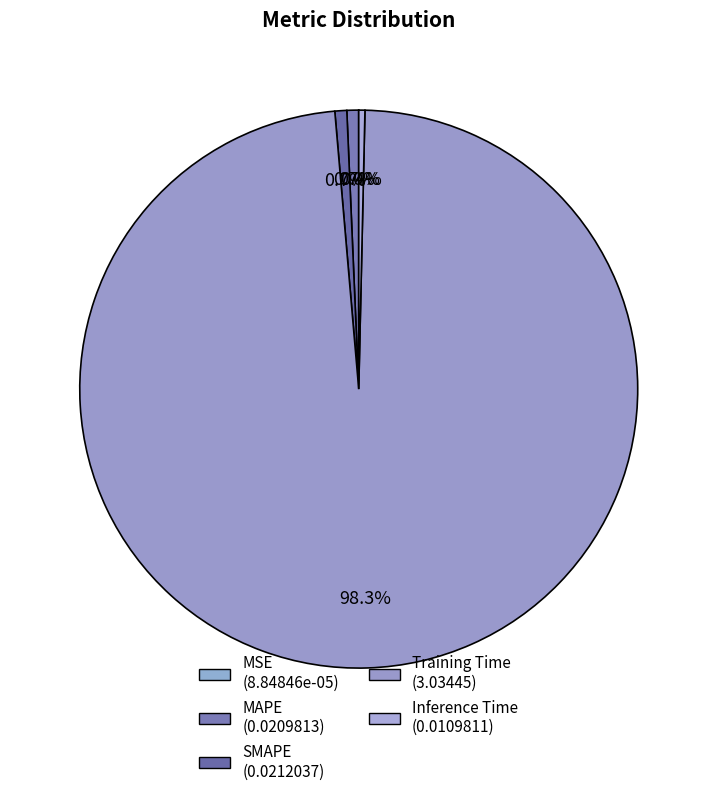

Which category has the biggest portion of the pie?

Training Time